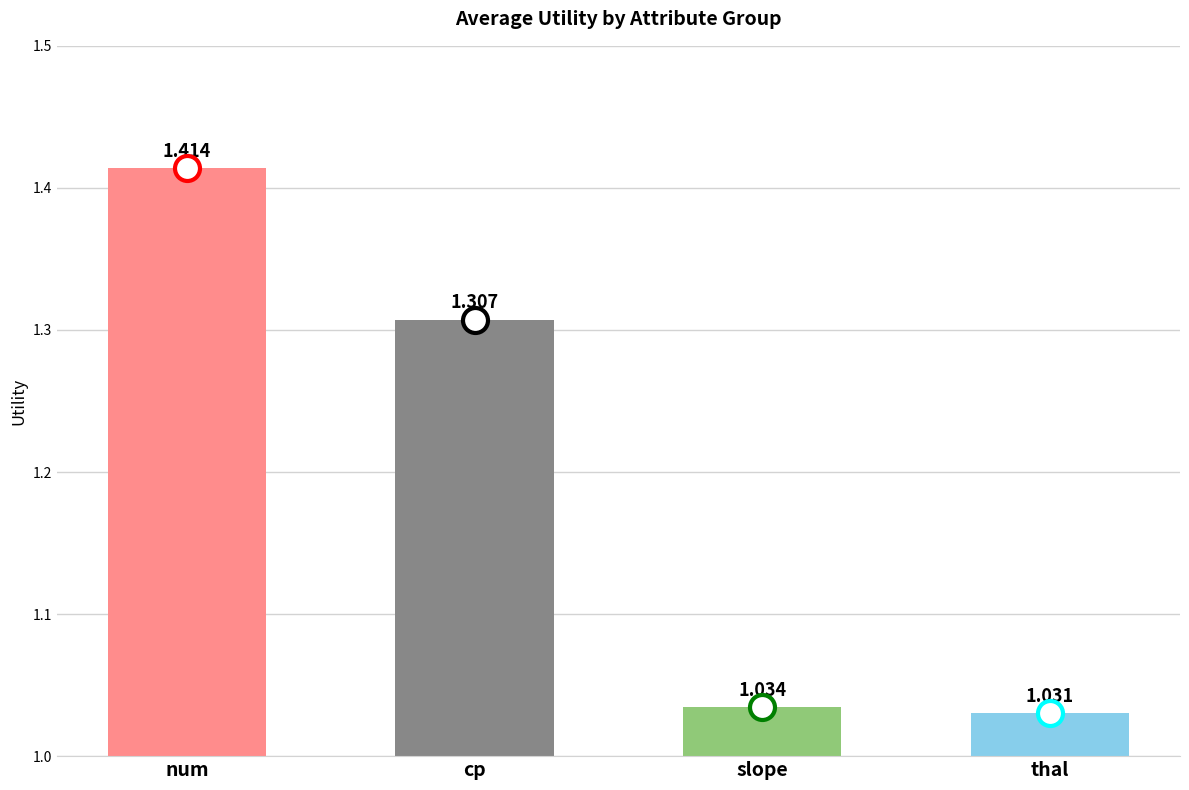

Which label corresponds to the largest value in the chart?

num